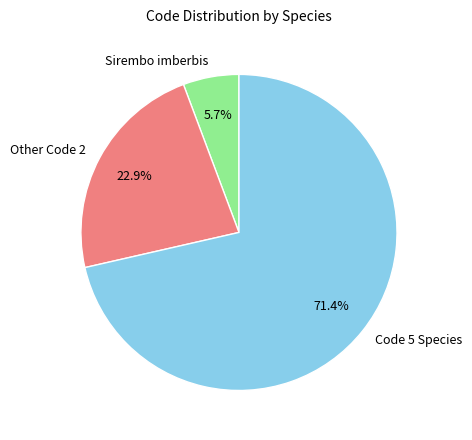

What is the majority slice?

Code 5 Species